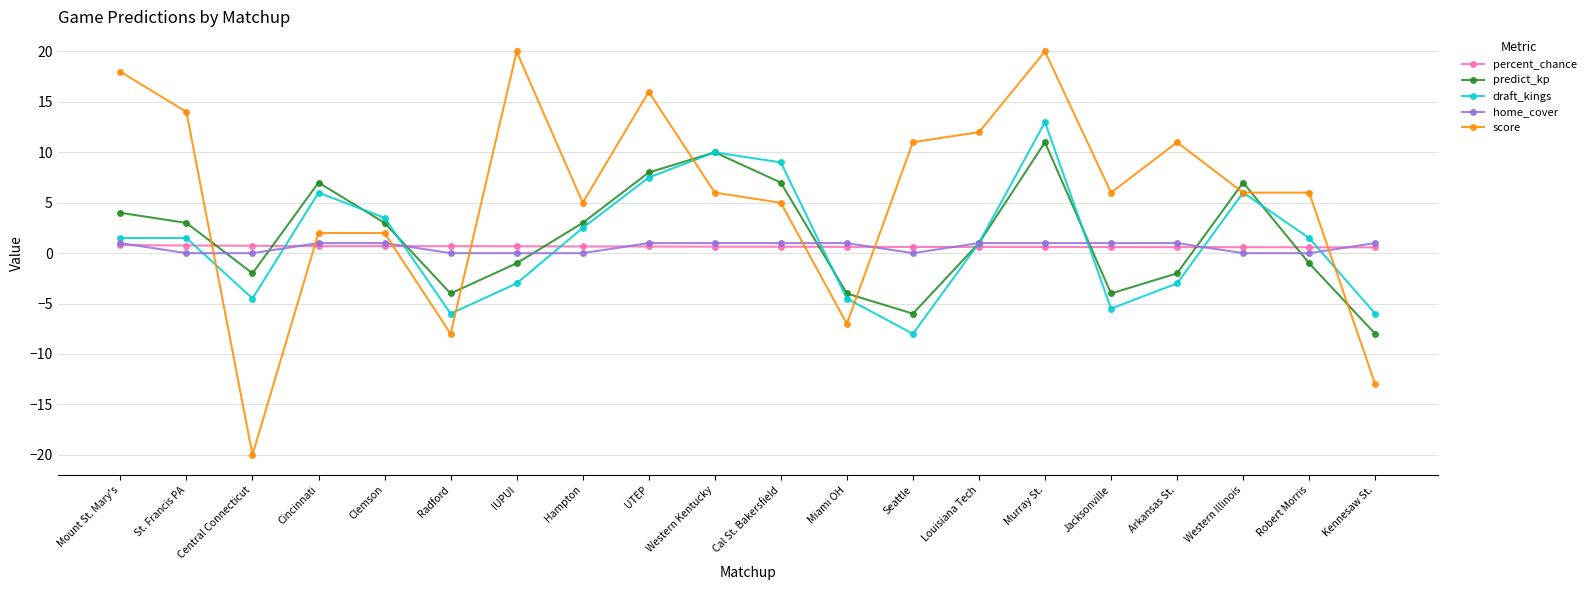

Between Clemson and UTEP, which series saw the biggest shift?

score